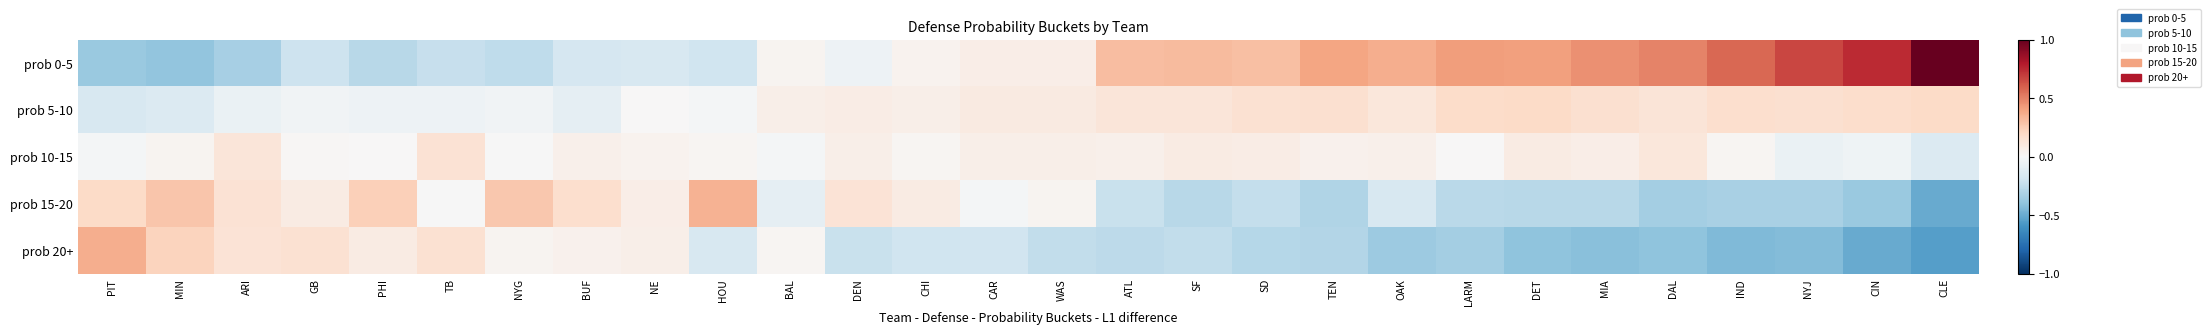

Between SD and NYG, which is larger?

SD